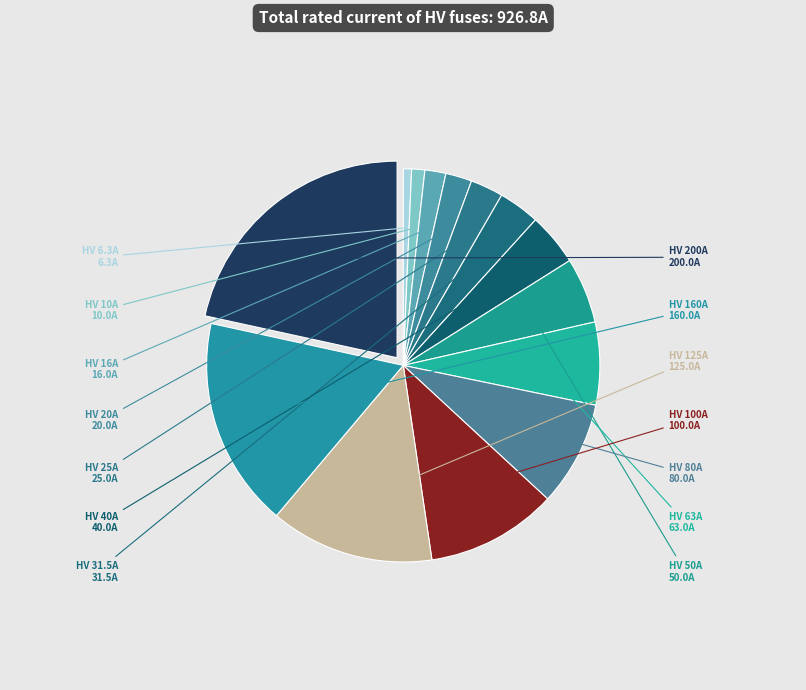

Combined, do HV 100A and HV 40A account for over 50%?

No